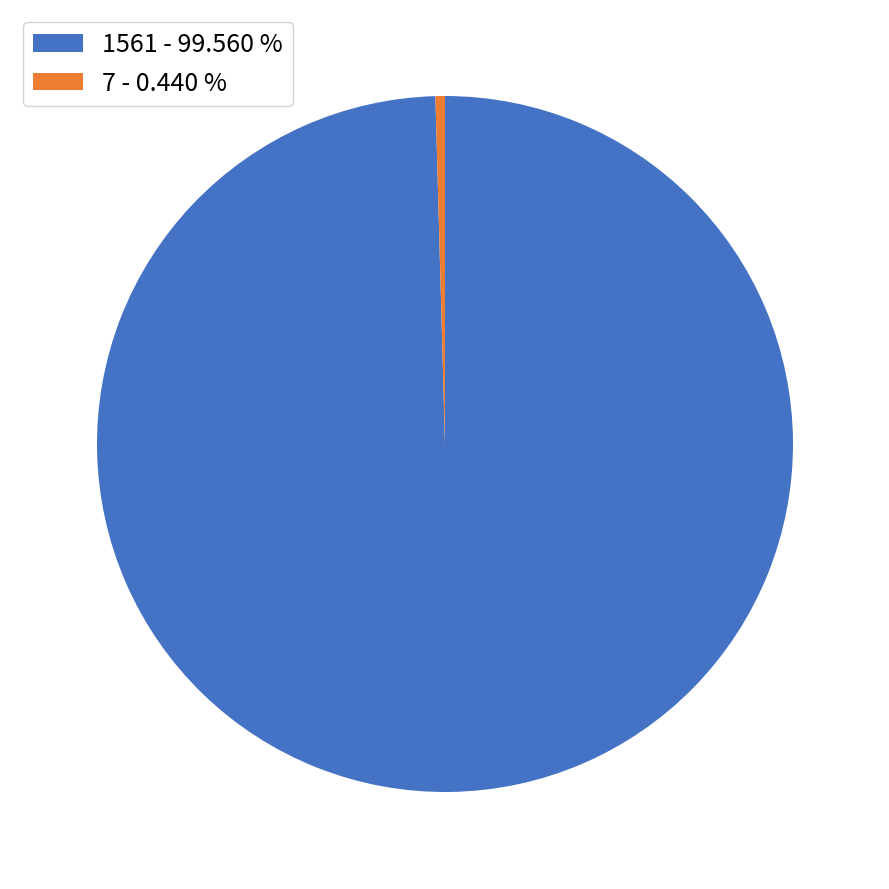

The 1561 slice represents 100% of the pie. True or false?

True